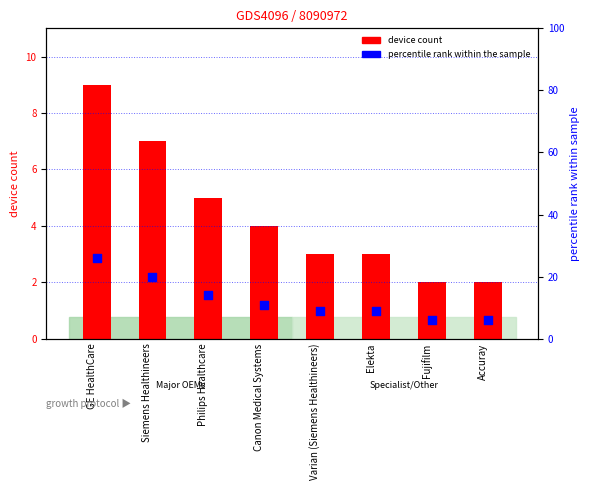

At how many categories does at least one series exceed 17?

2